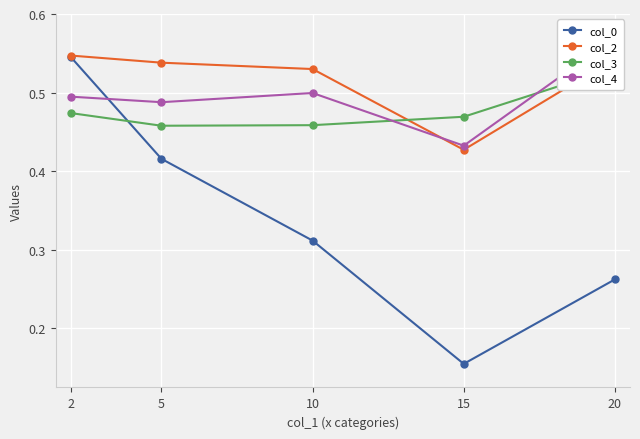

Rank the series by their maximum value, from highest to lowest.

col_4, col_2, col_0, col_3